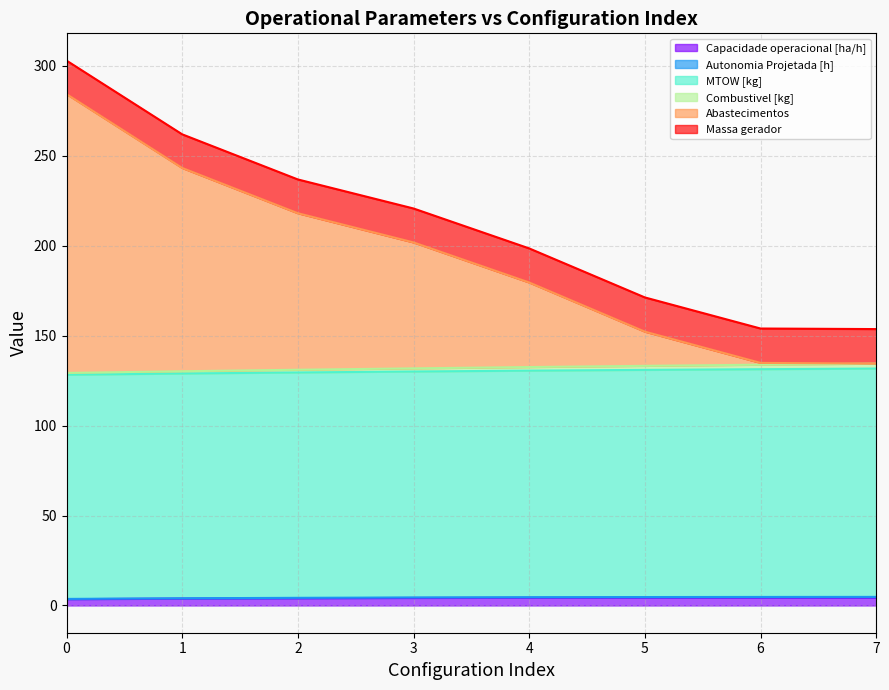

Does the chart display data point markers on the line(s)?

No